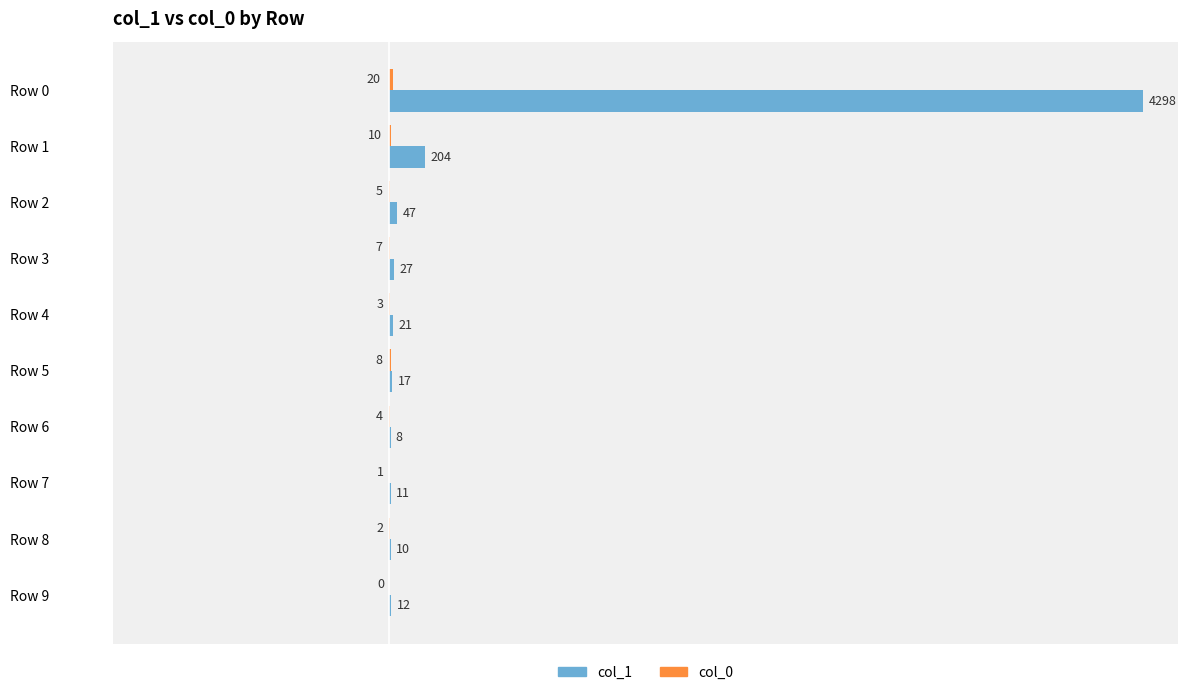

Which category has the highest value in the col_1 series?

Row 0